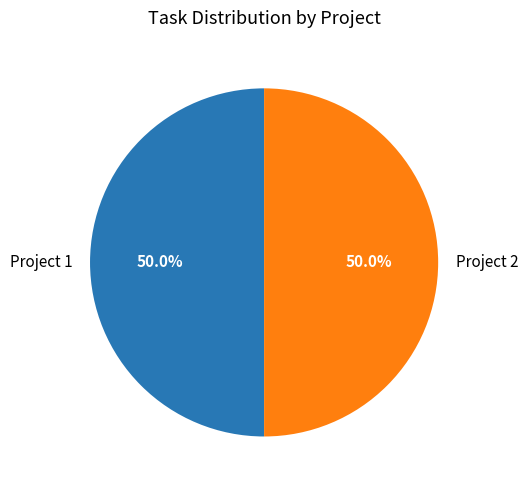

What is the ratio of the value at Project 1 to the value at Project 2?

1.0